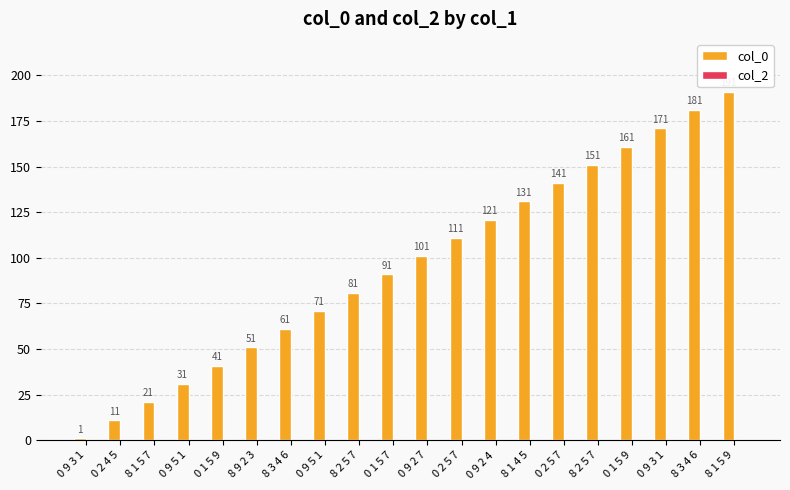

How many bars are there in total?

20